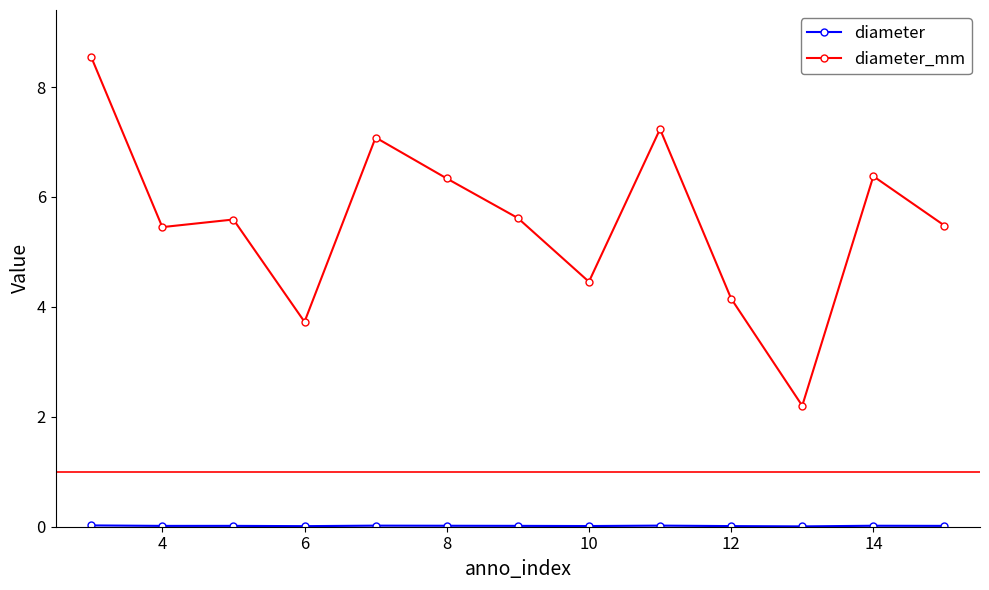

What is the maximum value shown in the chart?

8.5